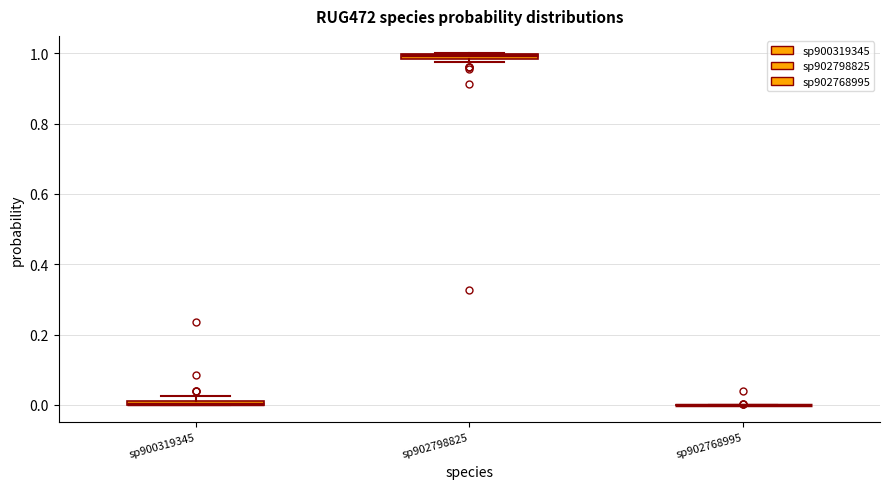

Where is the lower edge of the box for sp900319345 on the y-axis? The values are not printed on the chart, so give them approximately, as read against the axis.

0.00